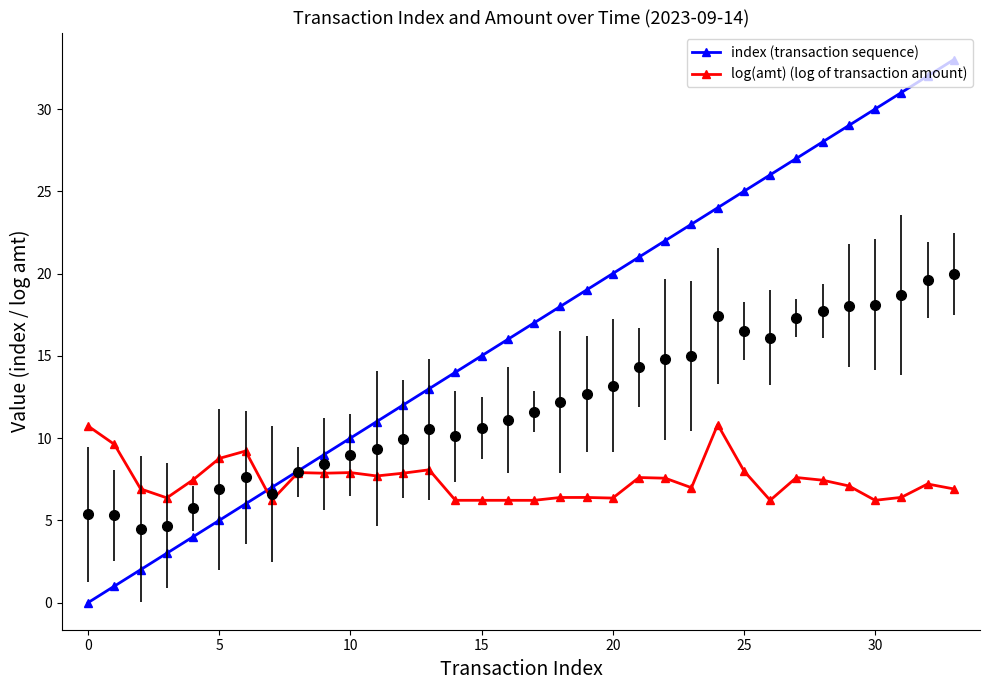

How many interior local peaks does the log(amt) (log of transaction amount) series have?

9